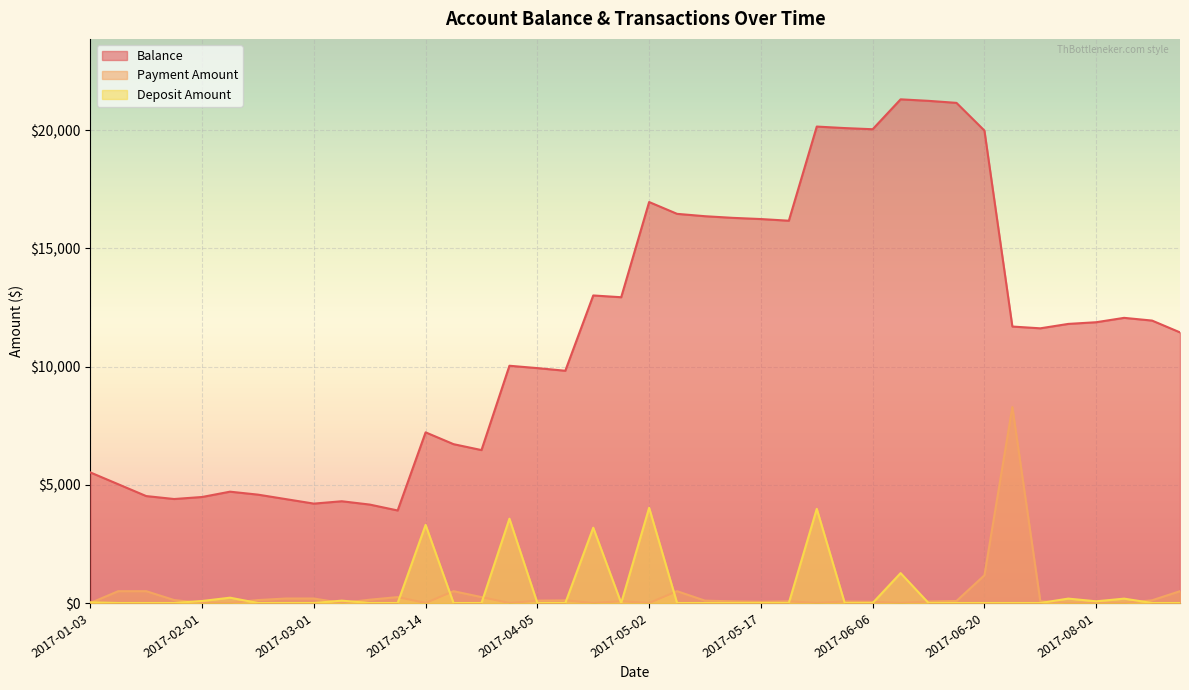

Reading right to left, transcribe all the data shown in this chart.

Balance: 11447.0	11947.0	12062.0	11877.0	11805.7	11619.4	11694.4	19984.3	21155.7	21241.3	21305.3	20040.3	20089.3	20153.3	16170.4	16241.4	16291.4	16361.4	16461.4	16961.4	12934.1	13009.1	9824.1	9935.9	10035.9	6469.0	6719.0	7219.0	3914.0	4164.0	4304.0	4204.2	4394.2	4584.2	4709.2	4484.2	4398.7	4523.7	5023.7	5523.7
Payment Amount: 500.0	115.0	0.0	0.0	0.0	75.0	8290.0	1171.3	85.7	64.0	0.0	49.0	64.0	0.0	70.9	50.0	70.0	100.0	500.0	0.0	75.0	0.0	111.8	100.0	0.0	250.0	500.0	0.0	250.0	140.0	0.0	190.0	190.0	125.0	0.0	0.0	125.0	500.0	500.0	0.0
Deposit Amount: 0.0	0.0	185.0	71.3	186.3	0.0	0.0	0.0	0.0	0.0	1265.0	0.0	0.0	3982.9	0.0	0.0	0.0	0.0	0.0	4027.2	0.0	3185.0	0.0	0.0	3566.9	0.0	0.0	3305.0	0.0	0.0	99.8	0.0	0.0	0.0	225.0	85.6	0.0	0.0	0.0	28.5